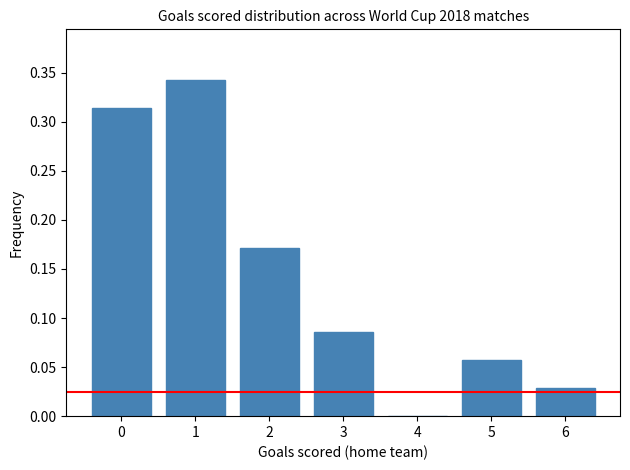

True or false: the data shows 0.1 at 4.

False